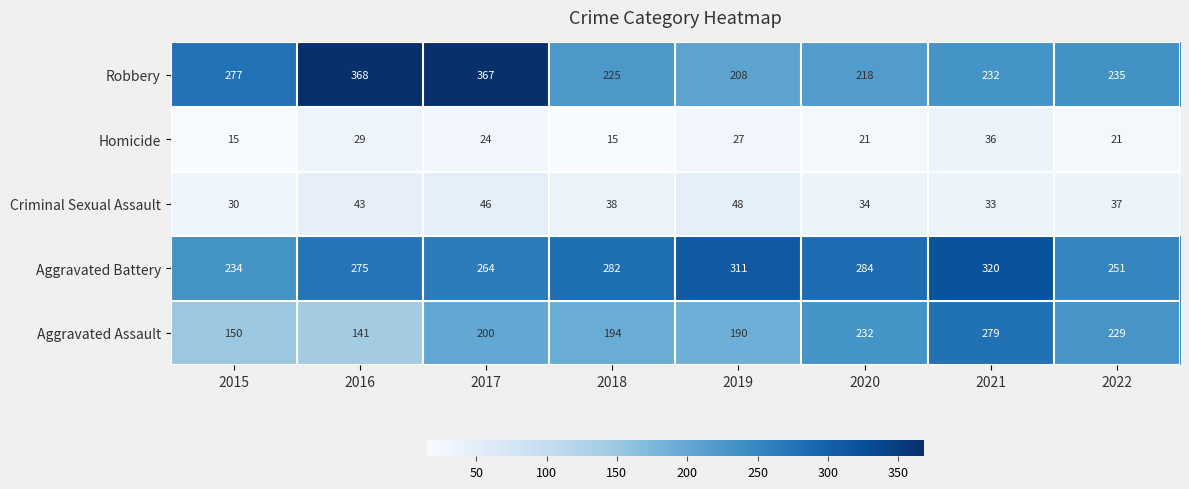

At which category is the sum across all series the highest?

2017